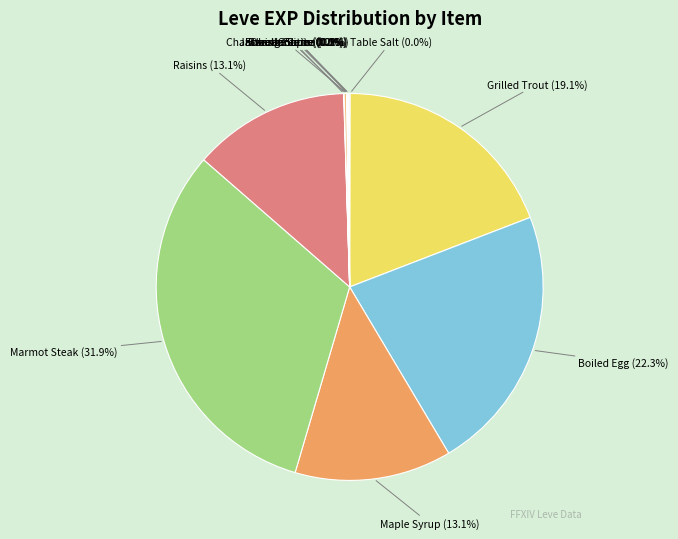

How much of the chart is everything except Marmot Steak?

68.1%